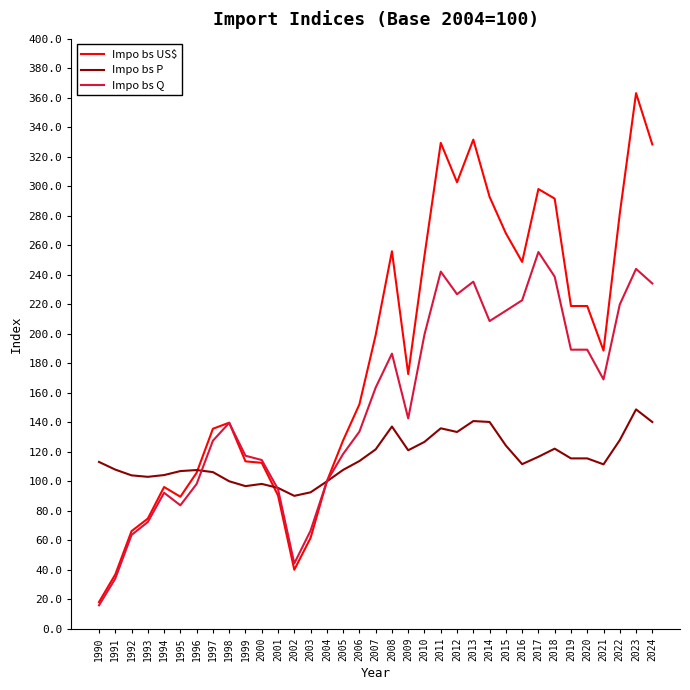

Rank the series by their average value, from highest to lowest.

Impo bs US$, Impo bs Q, Impo bs P